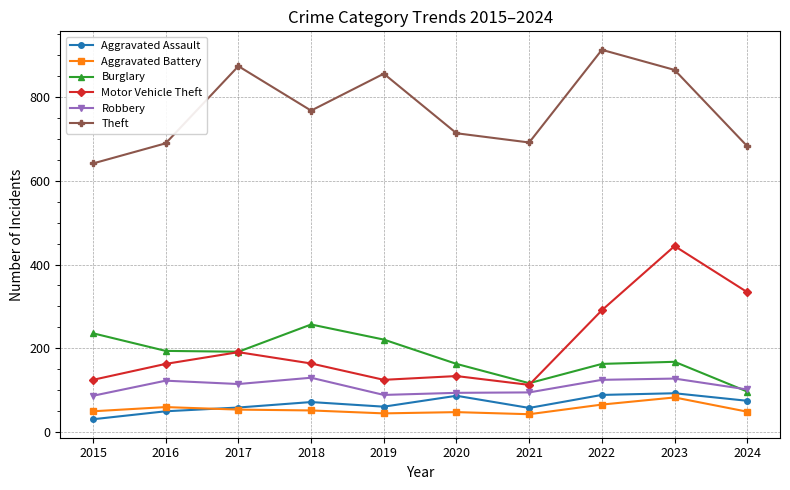

What is the sum of all Aggravated Assault values?

675